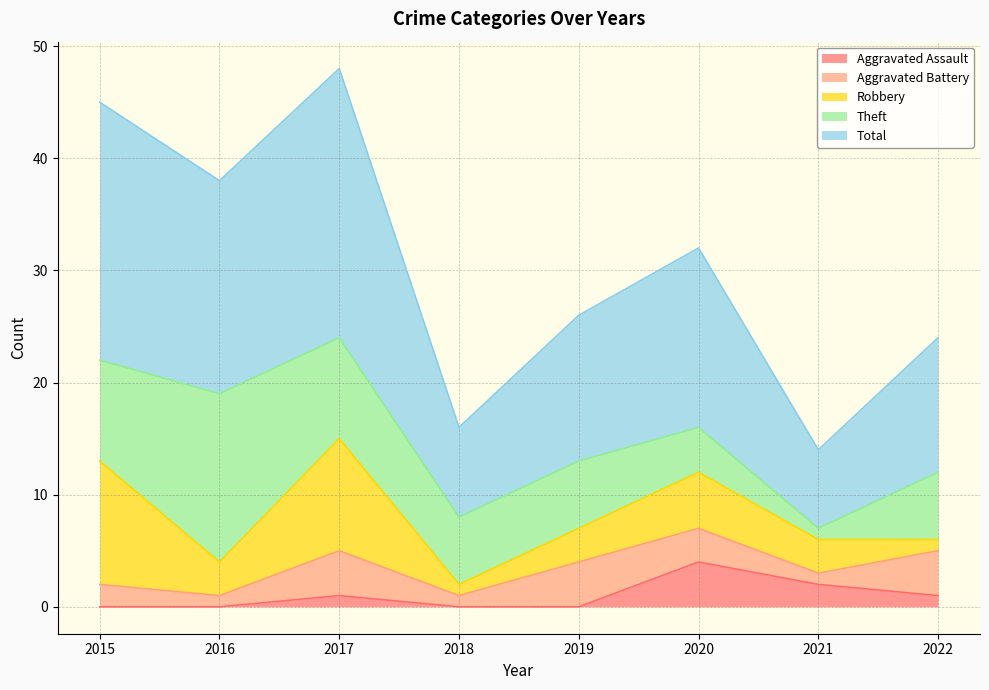

List the labels in order of Aggravated Assault value, smallest first.

2015, 2016, 2018, 2019, 2017, 2022, 2021, 2020